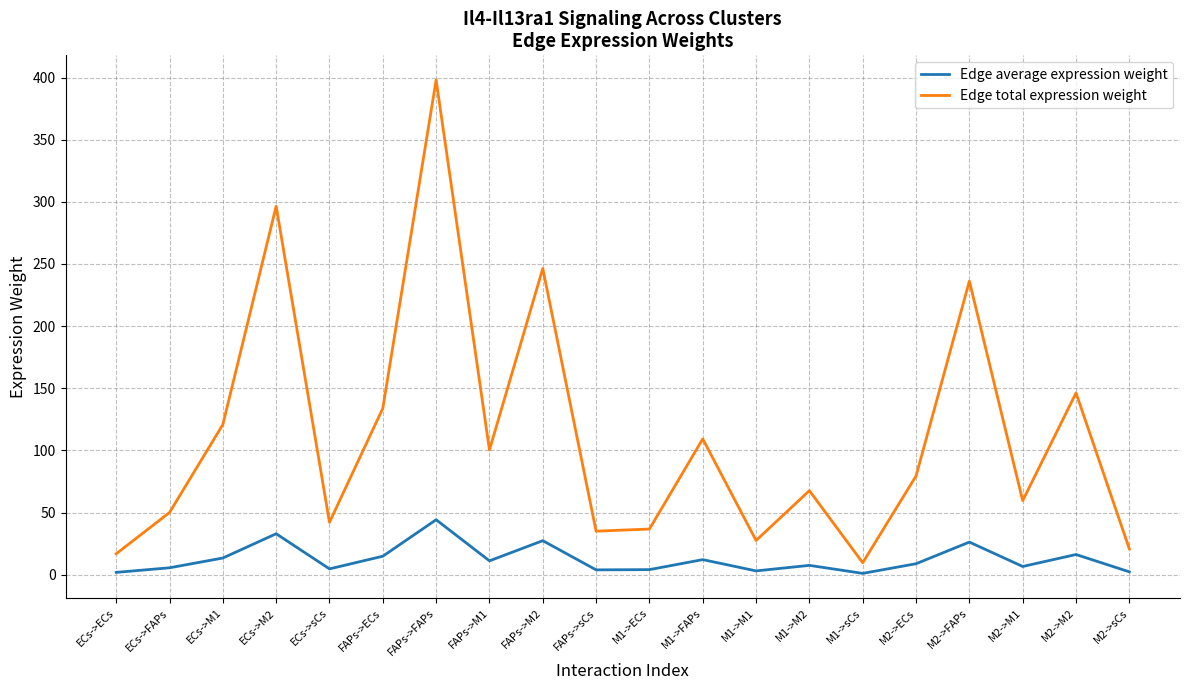

How many values in the Edge total expression weight series exceed 79?

10